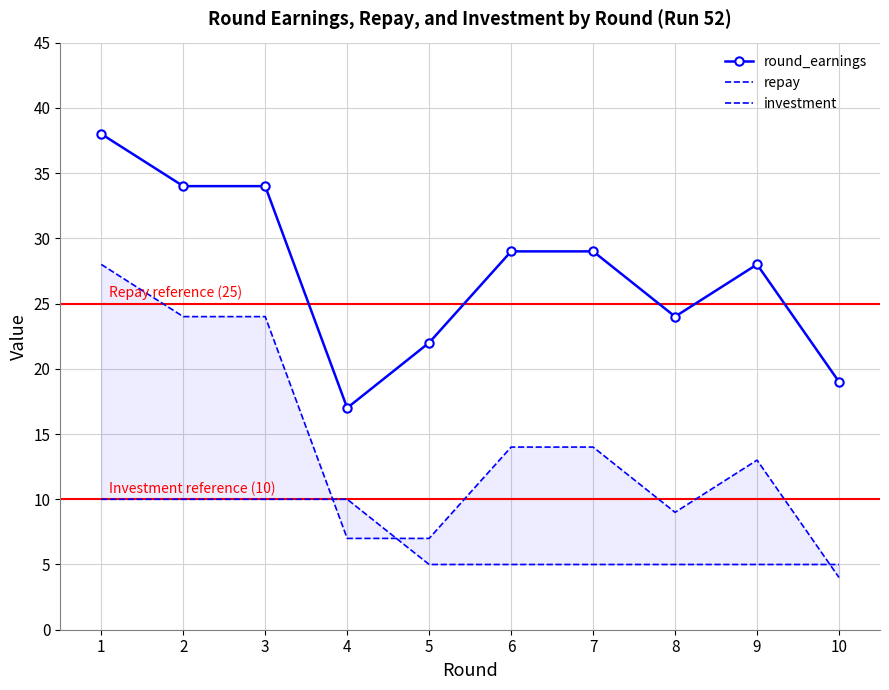

At which label is round_earnings closest to 27?

9